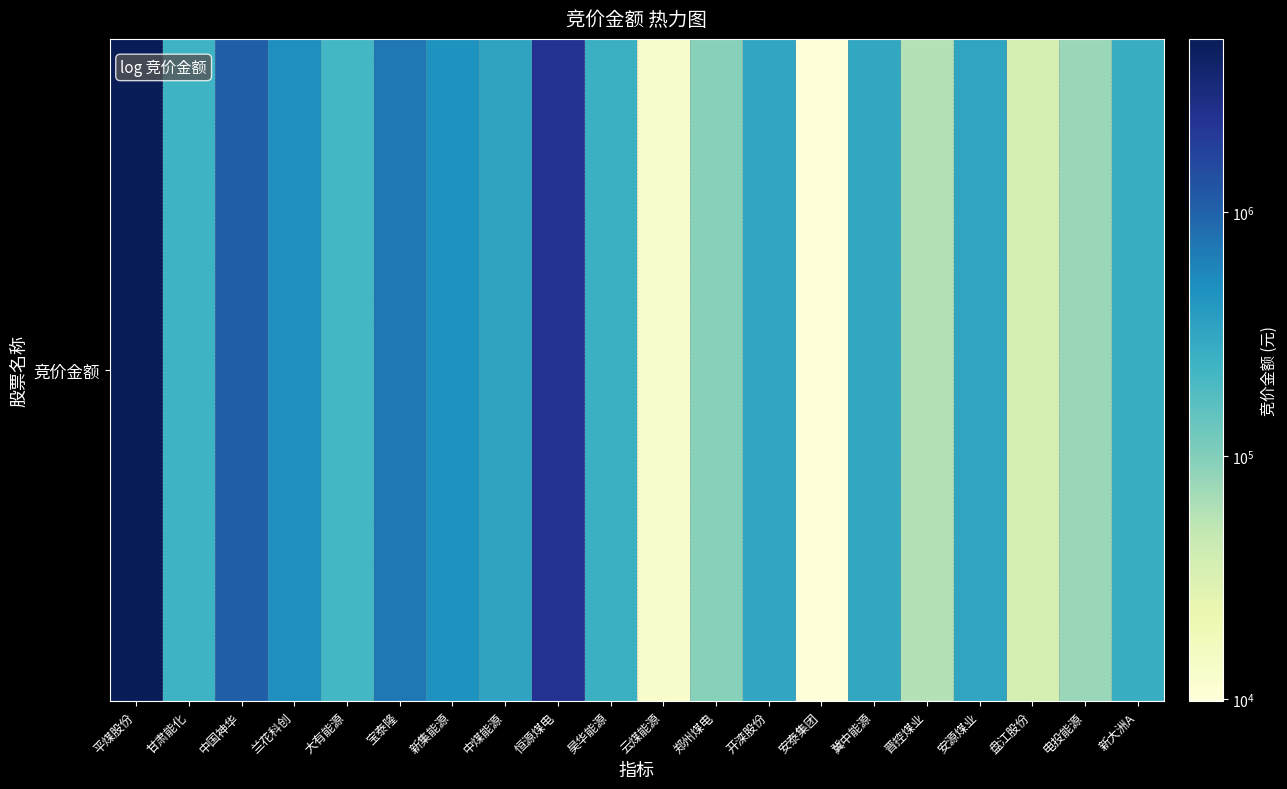

What is the difference between the values at 中国神华 and 云煤能源?

1061324